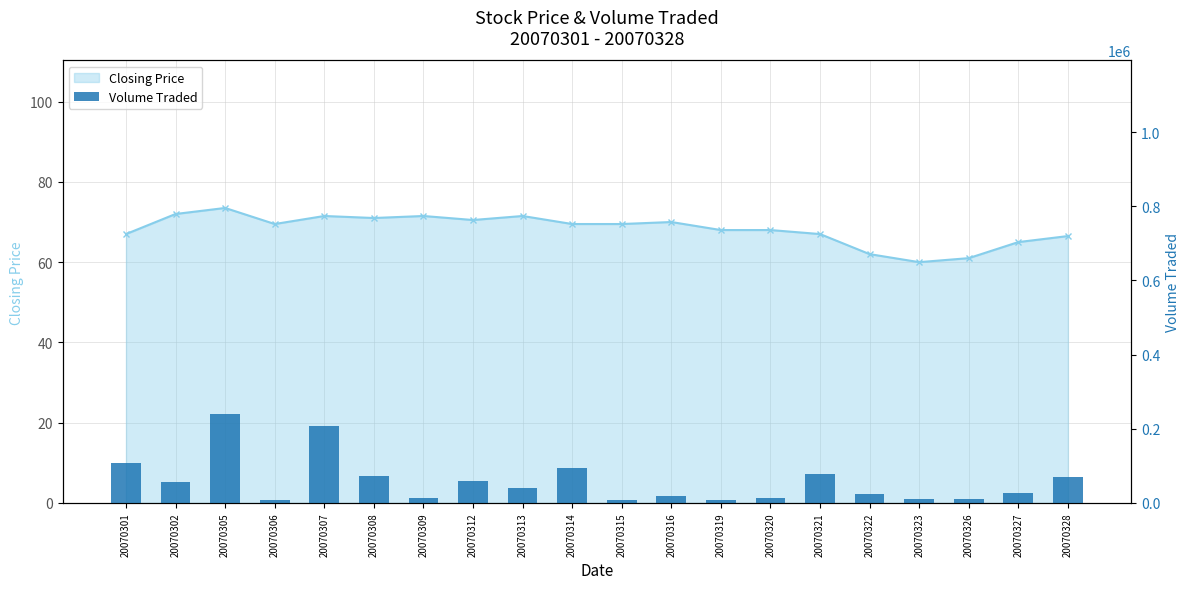

Between 20070321 and 20070320, which is larger?

20070320